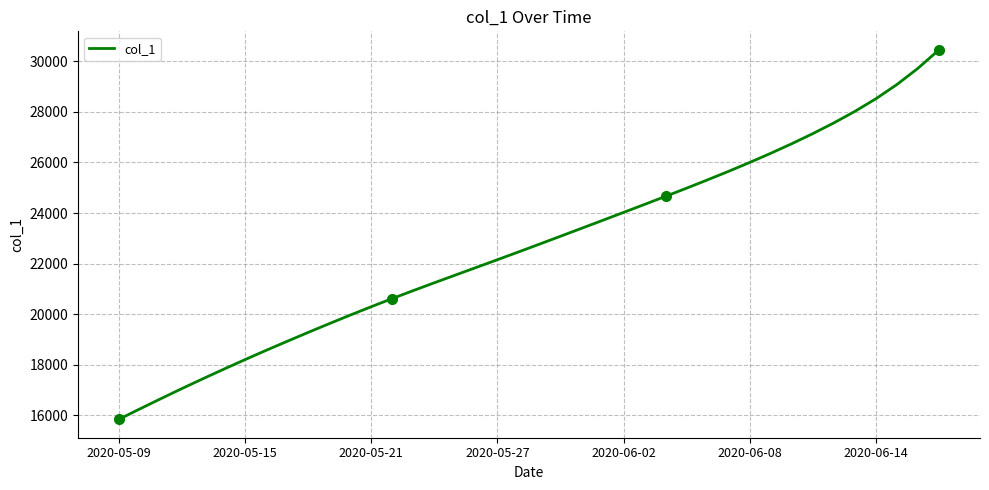

What is the difference between the maximum and second lowest values?

14198.9